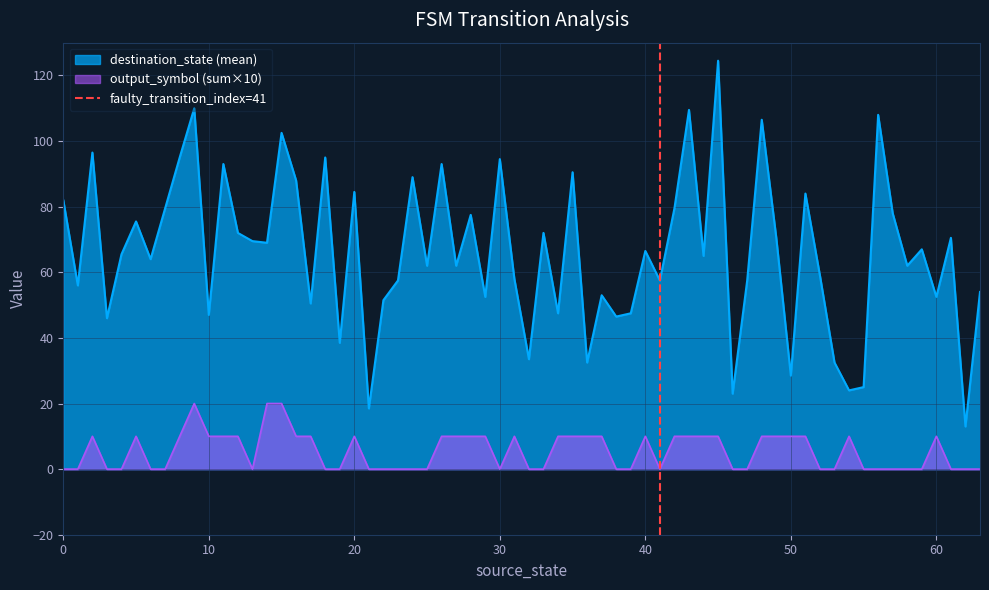

True or false: output_symbol (sum×10) and destination_state (mean) cross at least once.

False